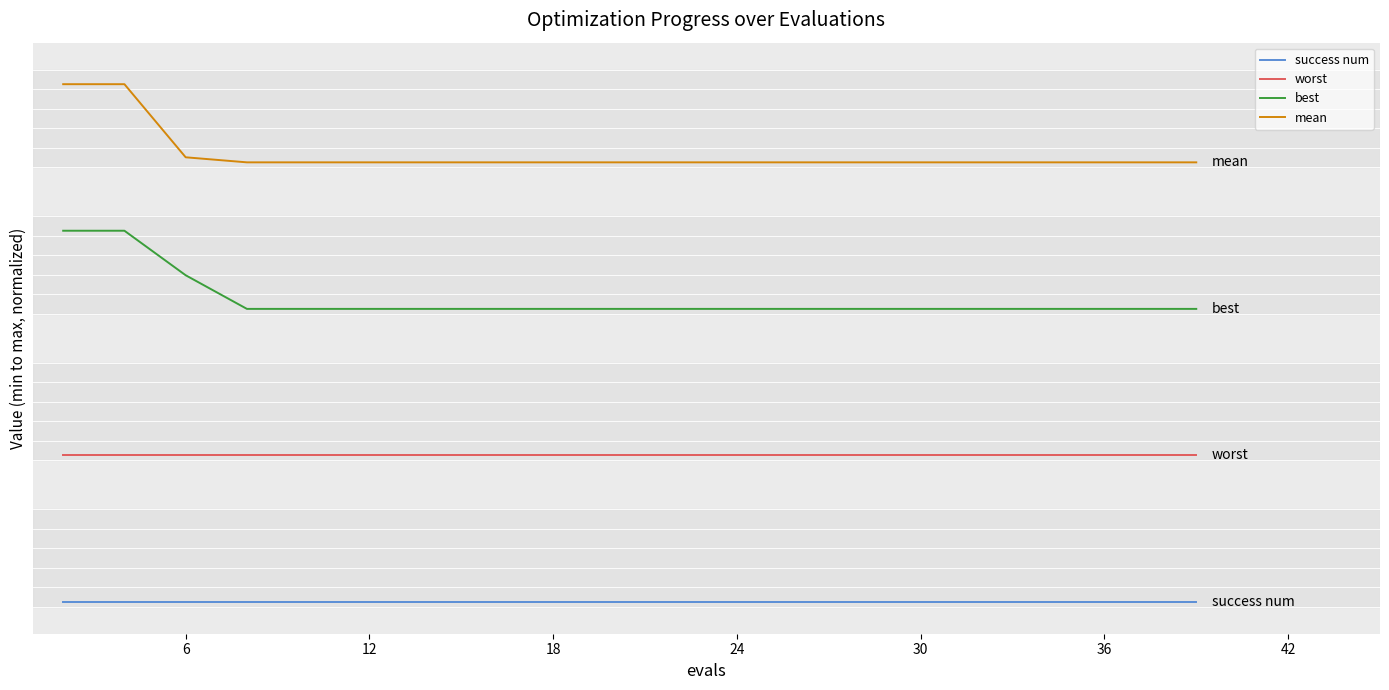

True or false: worst and success num intersect in this chart.

False